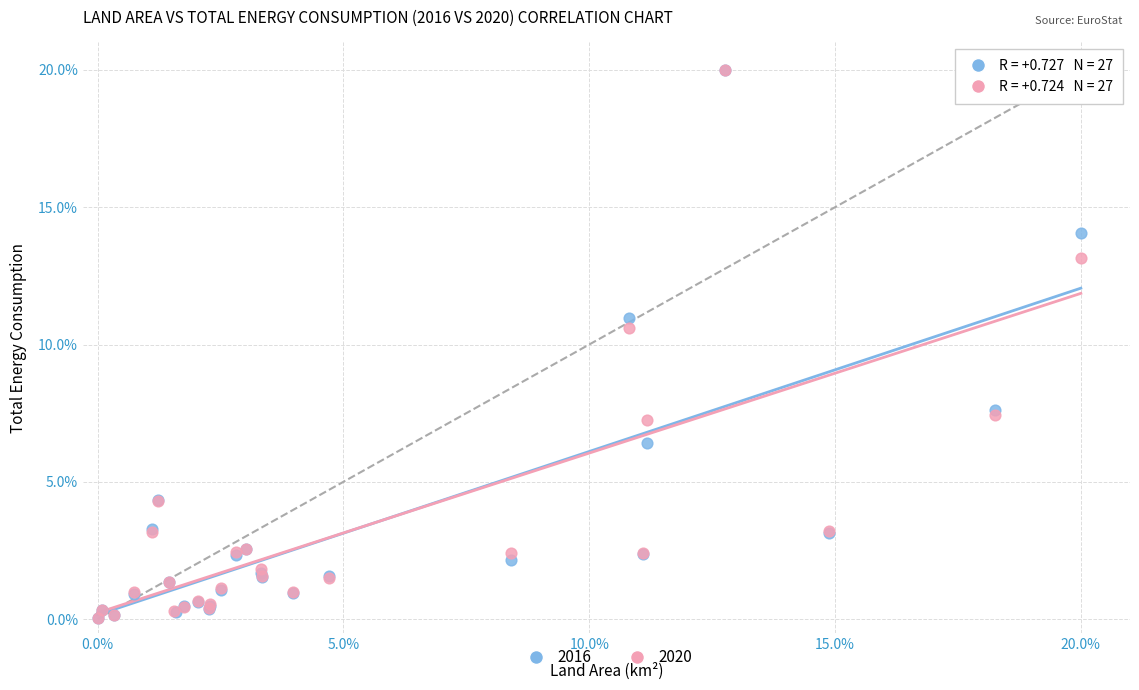

Which series has the largest Y range (max minus min)?

2016